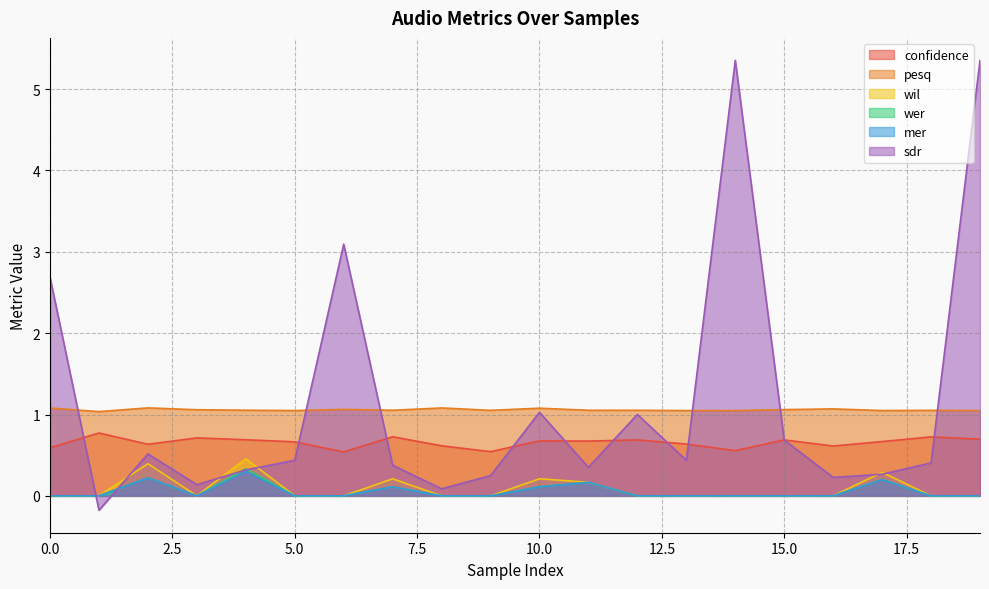

True or false: wil and mer intersect in this chart.

False